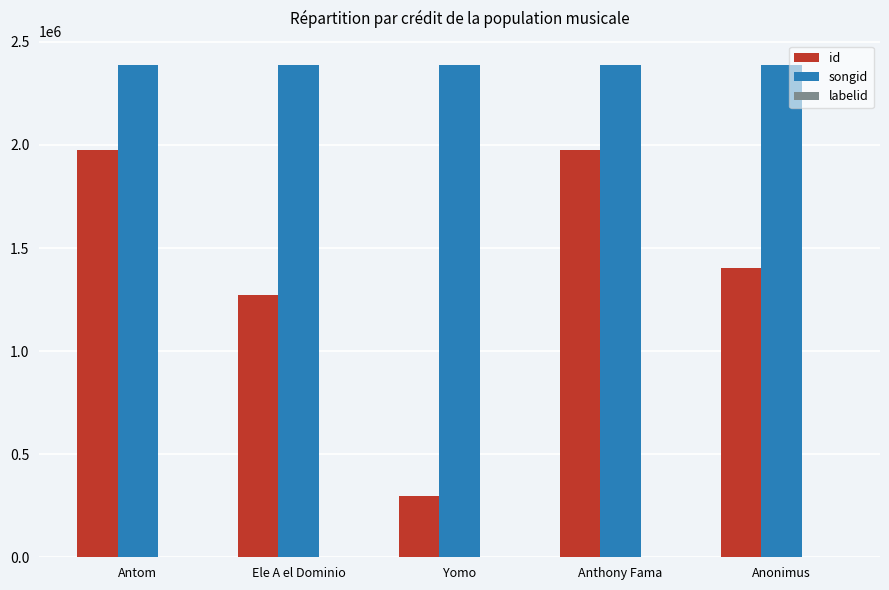

The value of songid at Yomo is 666105. True or false?

False